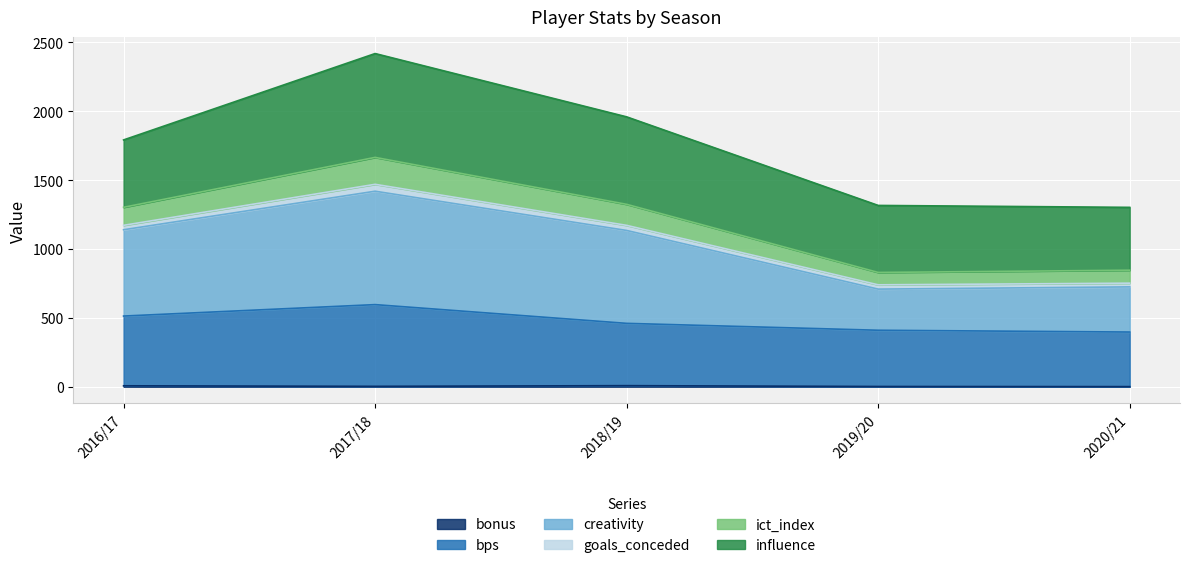

What is the difference between the maximum and minimum values in the bonus series?

7.0